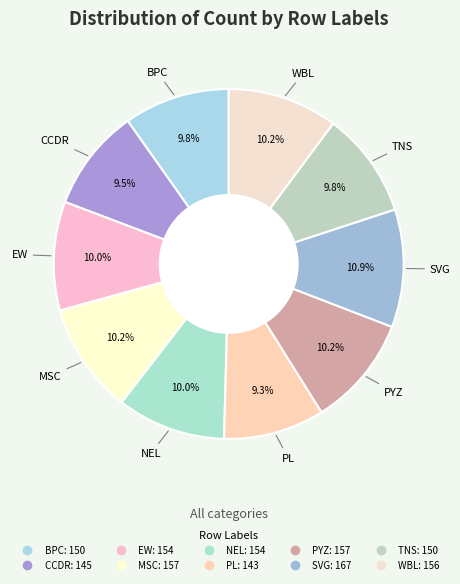

True or false: SVG accounts for 11% of the total.

True